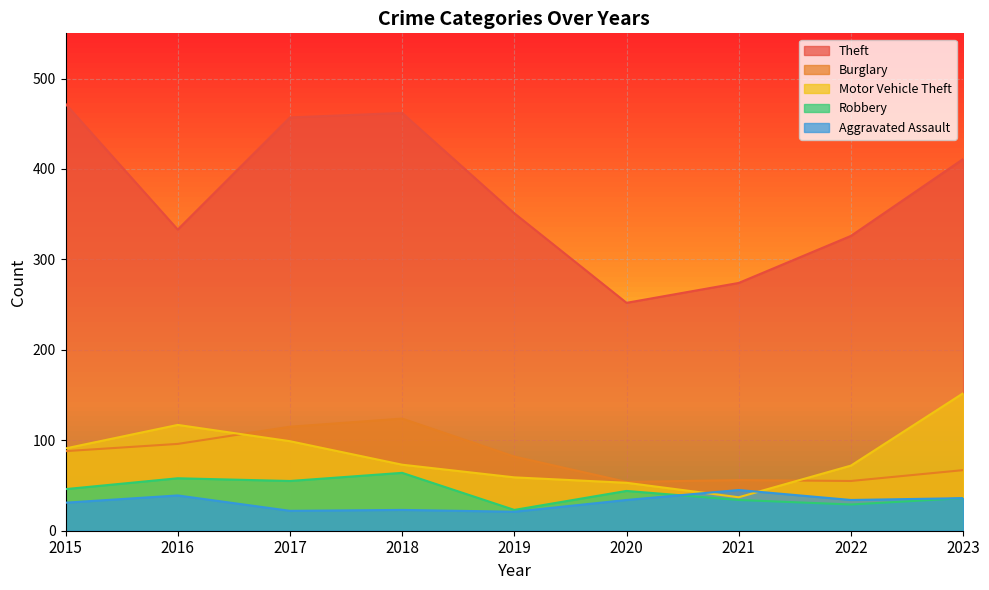

What is the smallest value displayed?

21